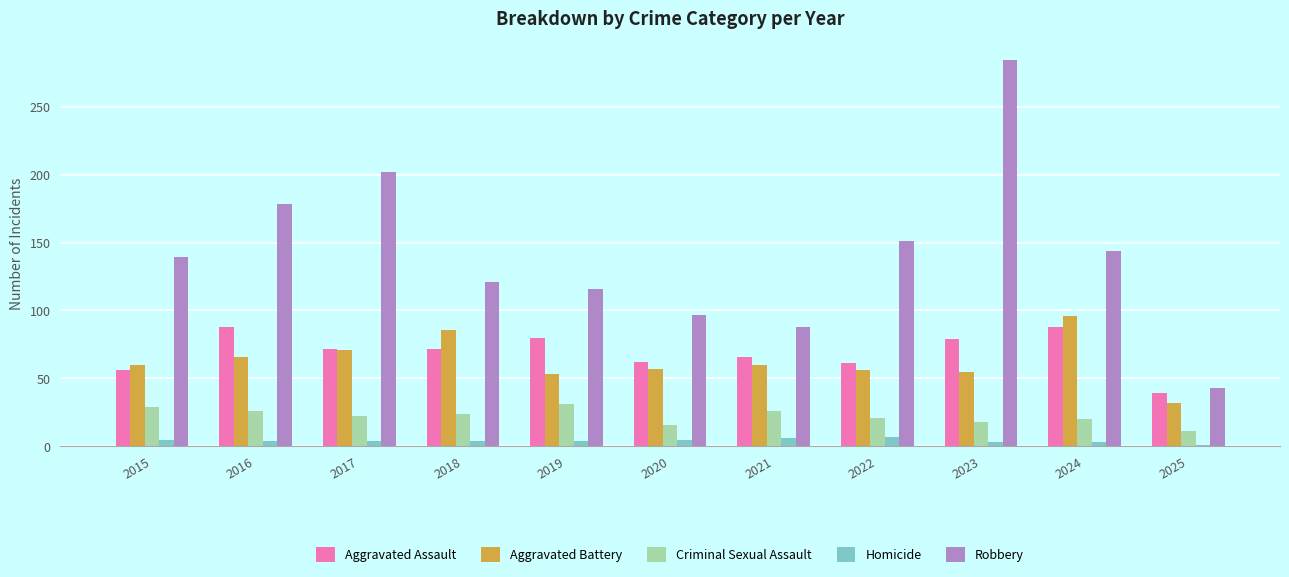

What is the maximum value for Aggravated Battery?

96